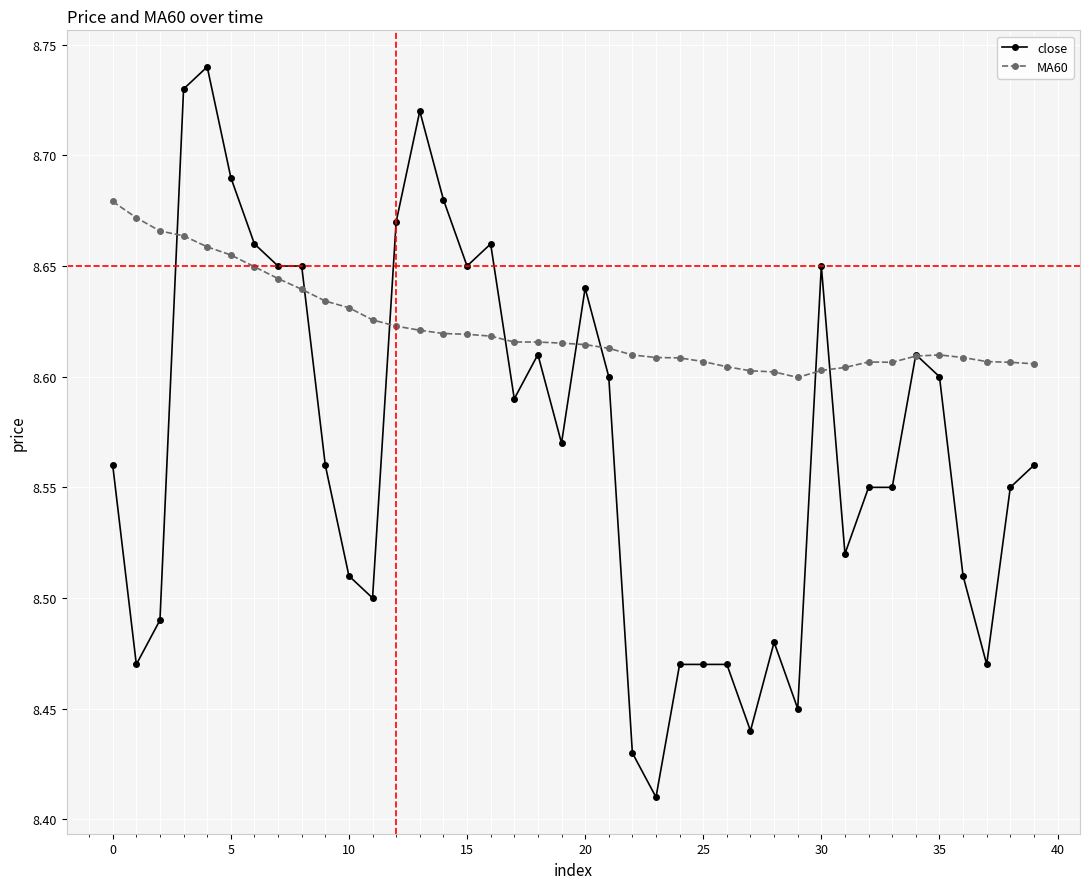

List the series in order of their overall mean, lowest first.

close, MA60